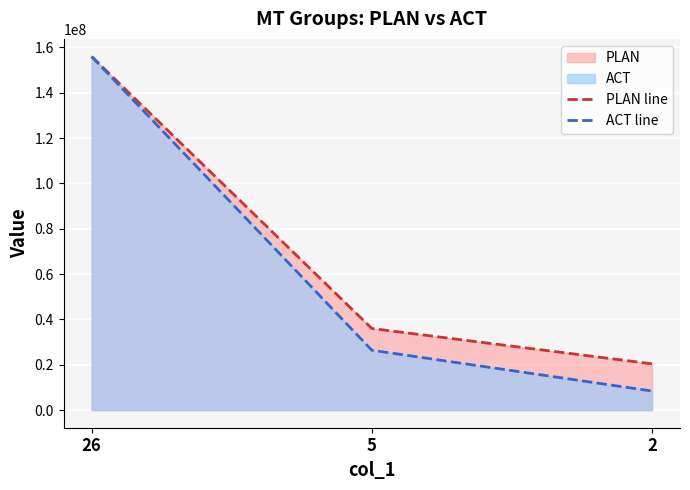

What is the sum of the PLAN line values at 2 and 26?

176400000